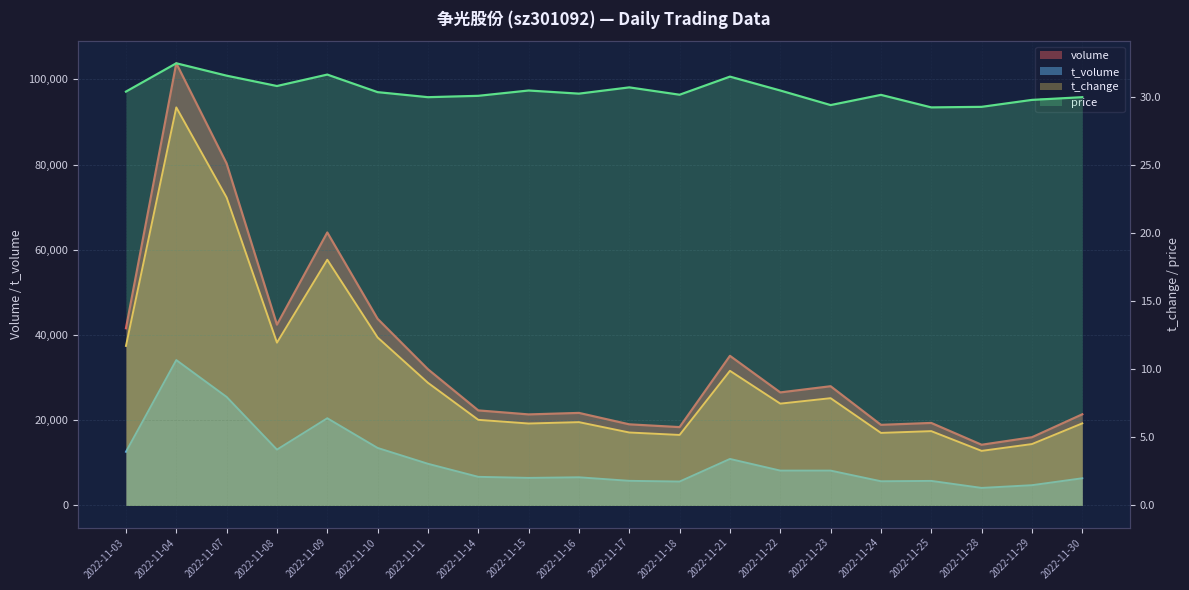

What is the difference between the second highest and minimum values in the price series?

2.4